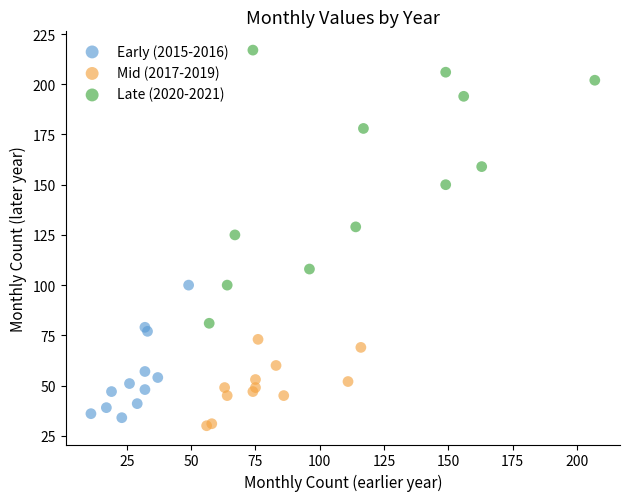

What are all the series names shown in the legend?

Early (2015-2016), Mid (2017-2019), Late (2020-2021)